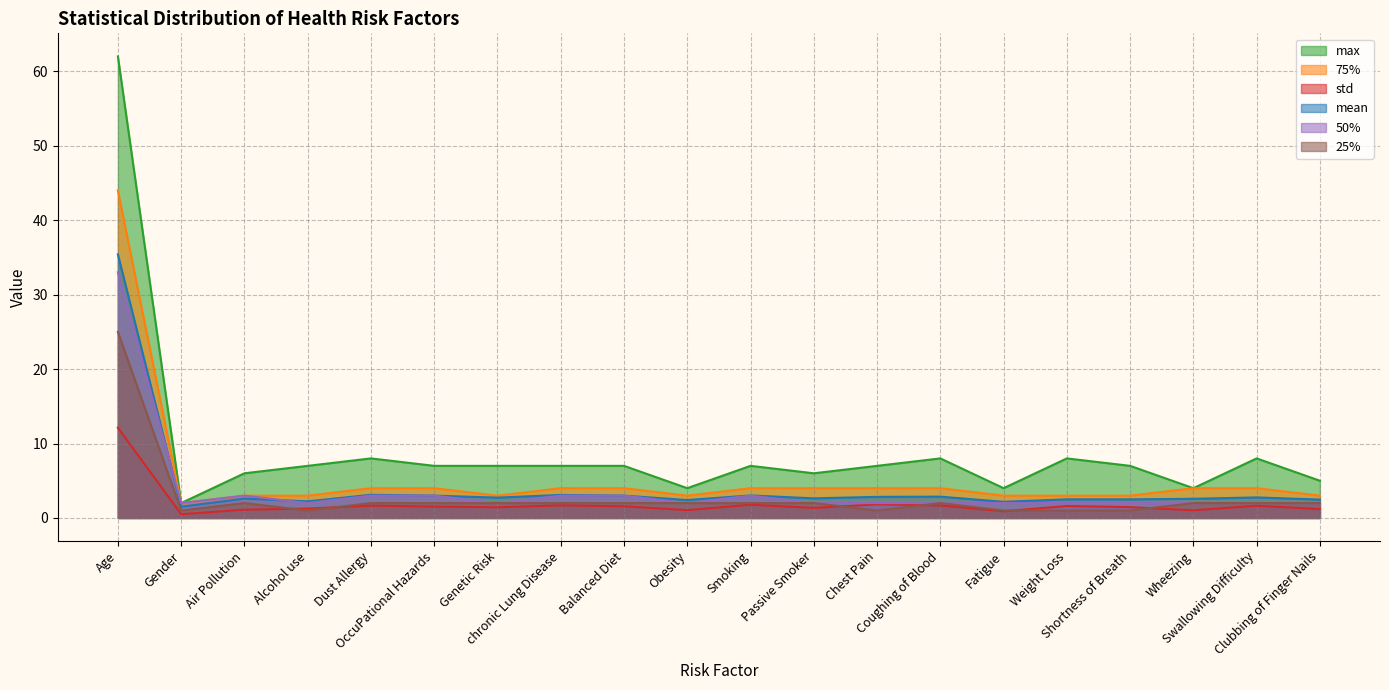

True or false: max and std cross at least once.

False